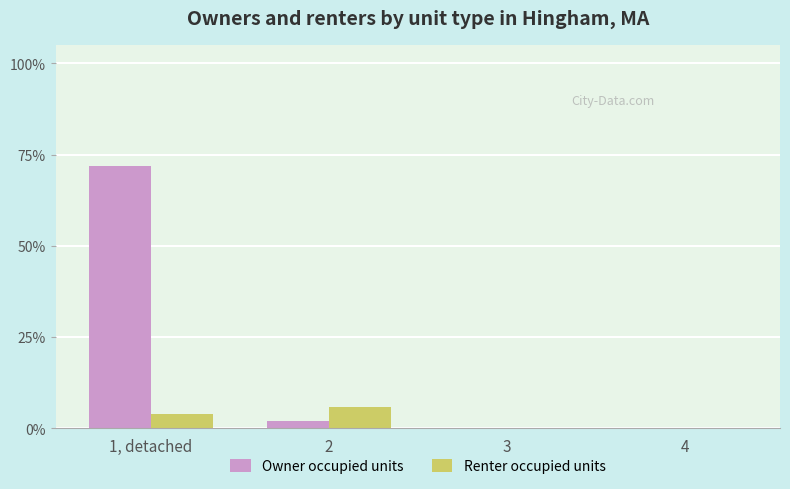

Rank the series by their maximum value, from lowest to highest.

Renter occupied units, Owner occupied units